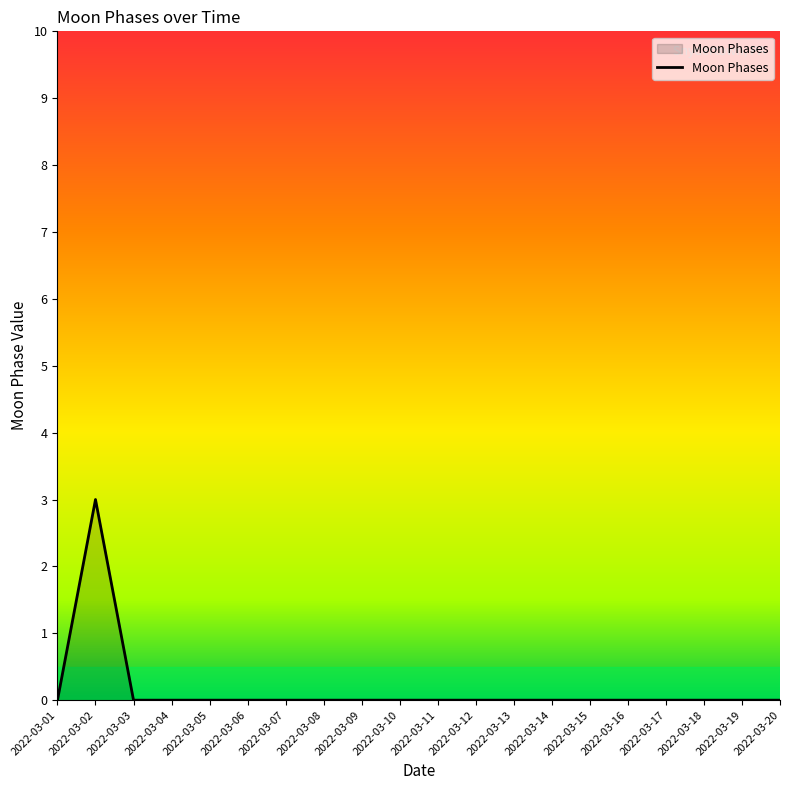

Count the number of data series in this chart.

1